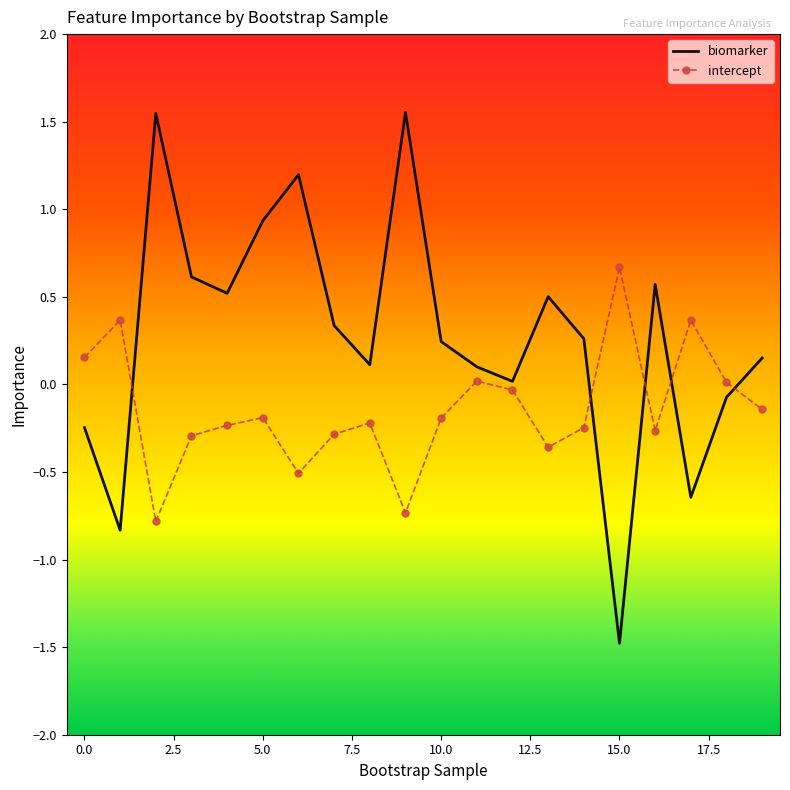

How many distinct data groups are displayed?

2